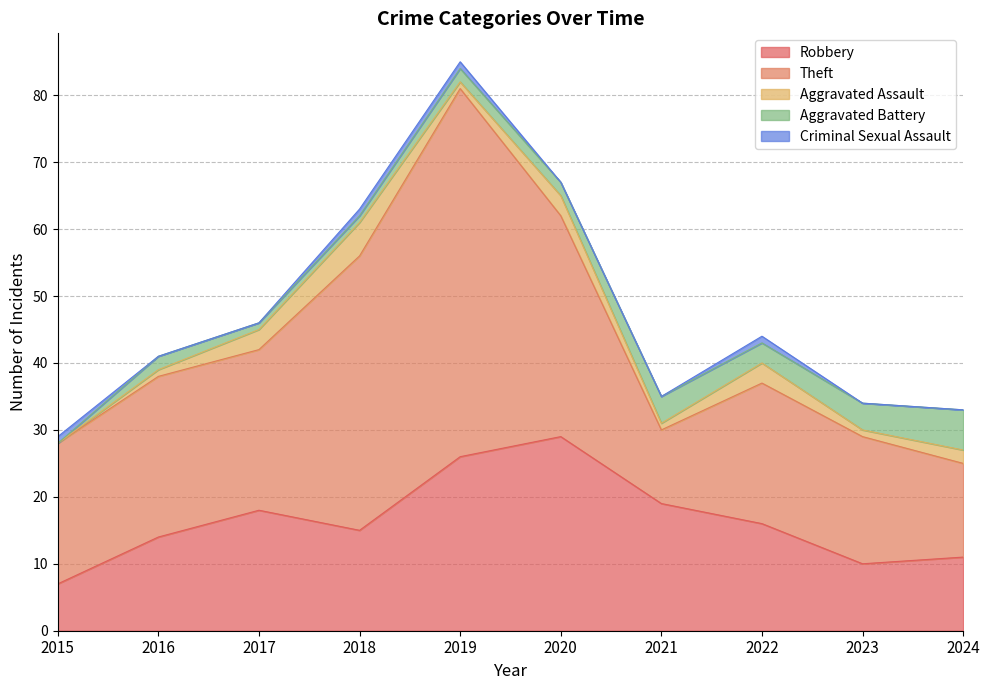

The Aggravated Battery series shows 3 at 2016. True or false?

False